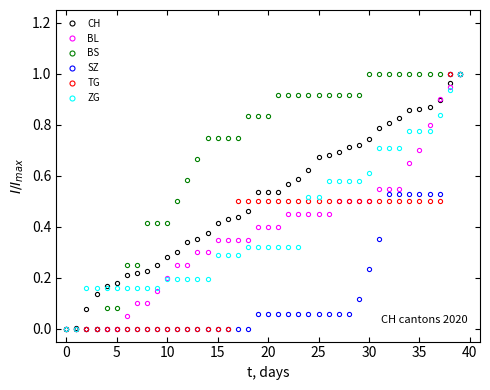

Which series has the largest total across all categories?

BS